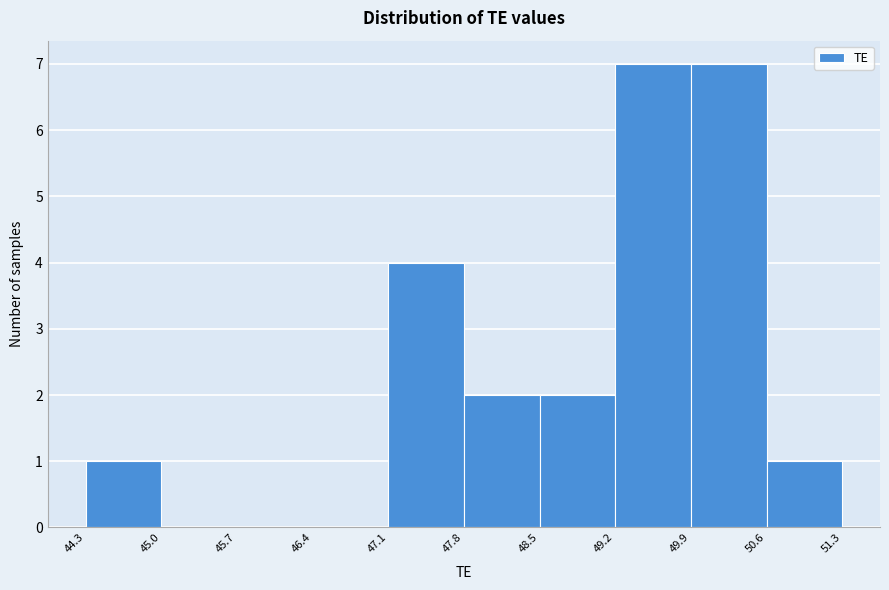

What is the height of the bar covering 47.1 to 47.8 on the x-axis? The values are not printed on the chart, so give them approximately, as read against the axis.

4